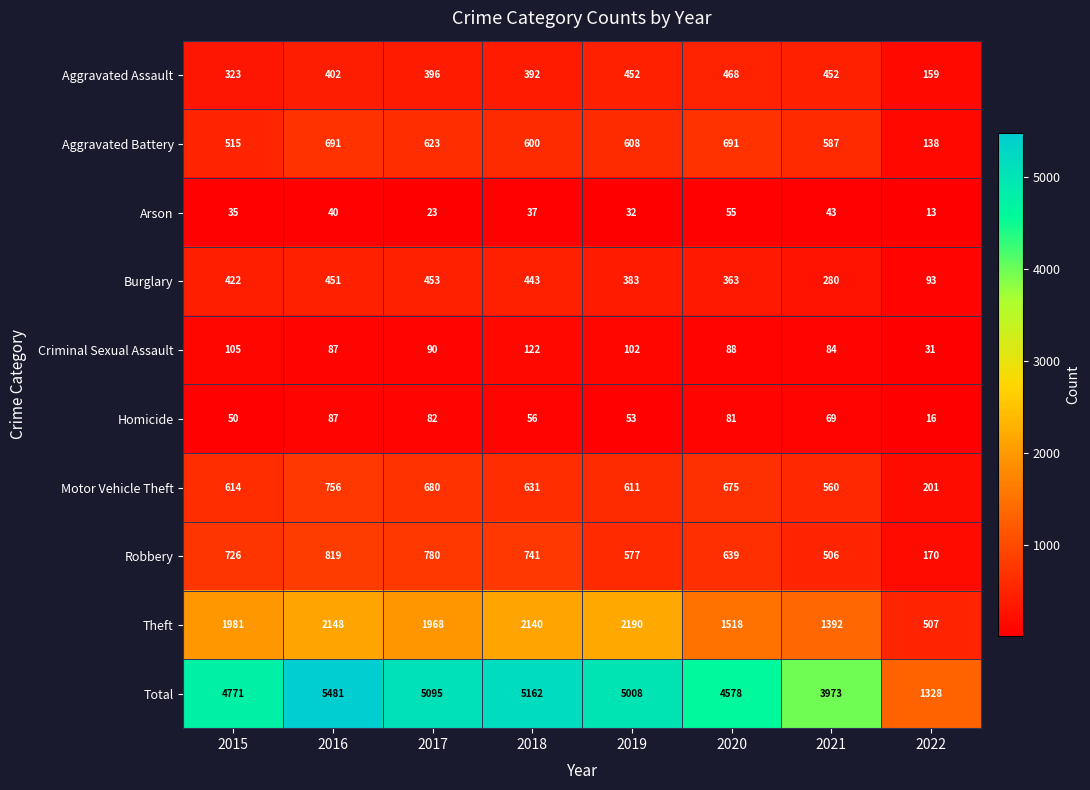

What is the difference between the Burglary values at 2022 and 2016?

358